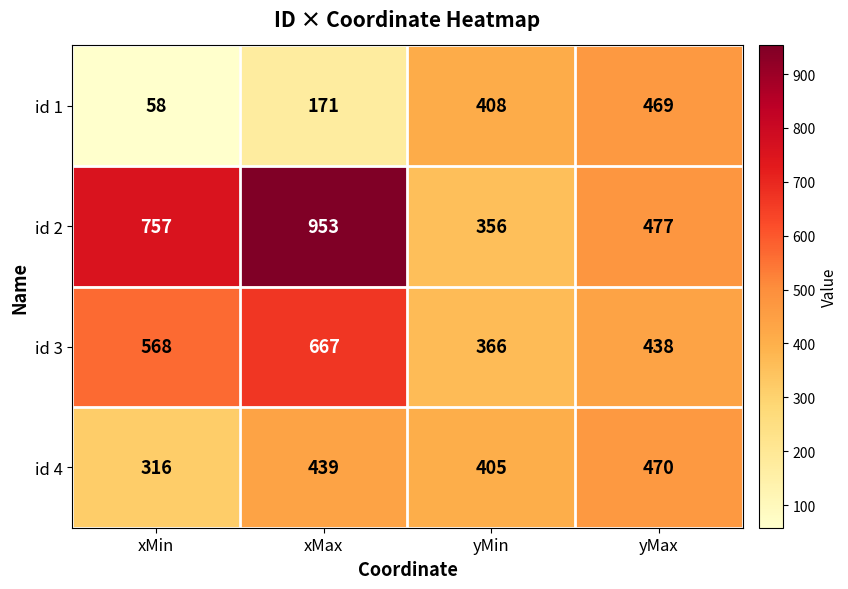

List the series in order of their overall mean, highest first.

id 2, id 3, id 4, id 1